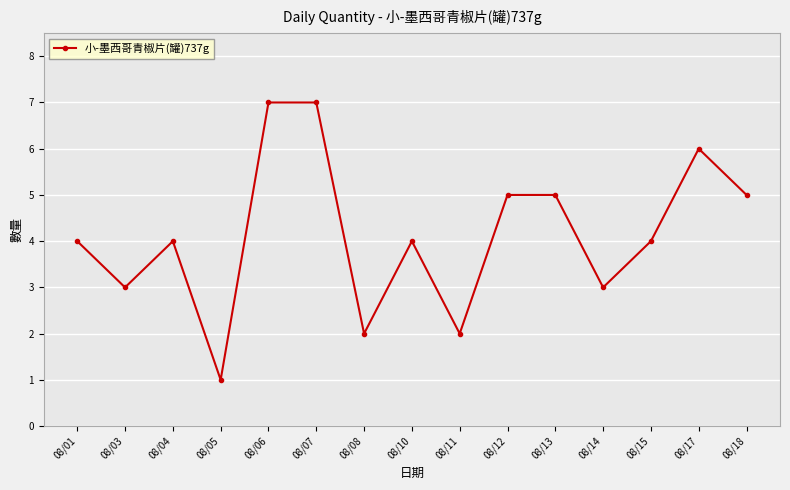

Which has a higher value, 08/08 or 08/03?

08/03